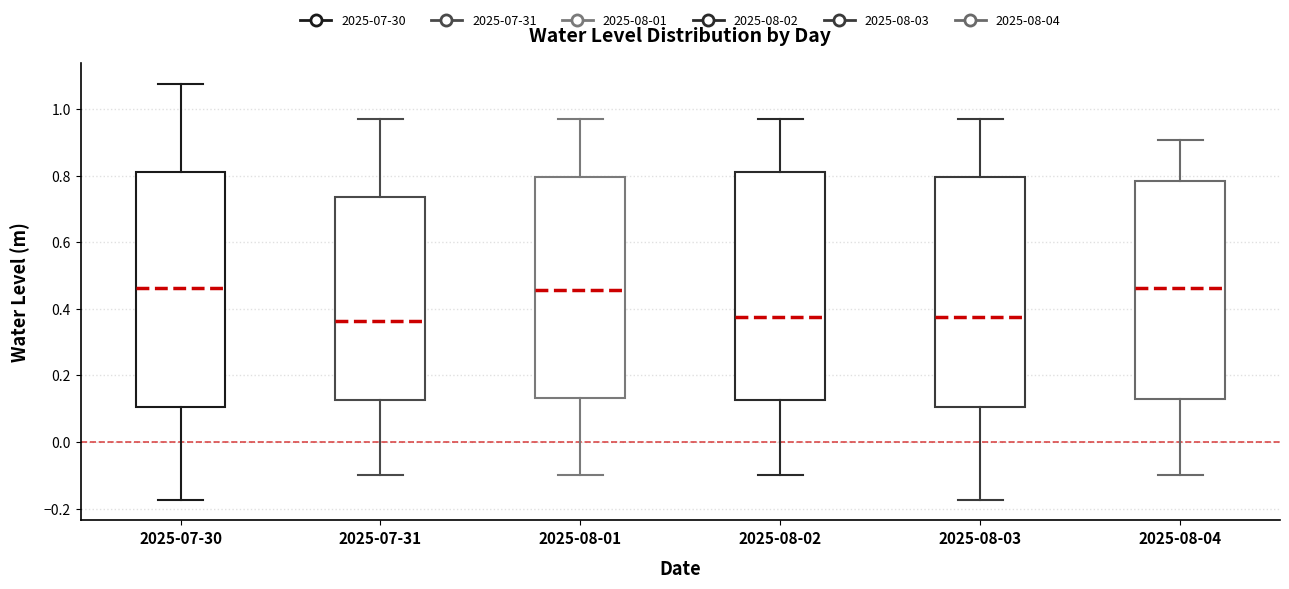

Where is the upper edge of the box for 2025-07-31 on the y-axis? The values are not printed on the chart, so give them approximately, as read against the axis.

0.74